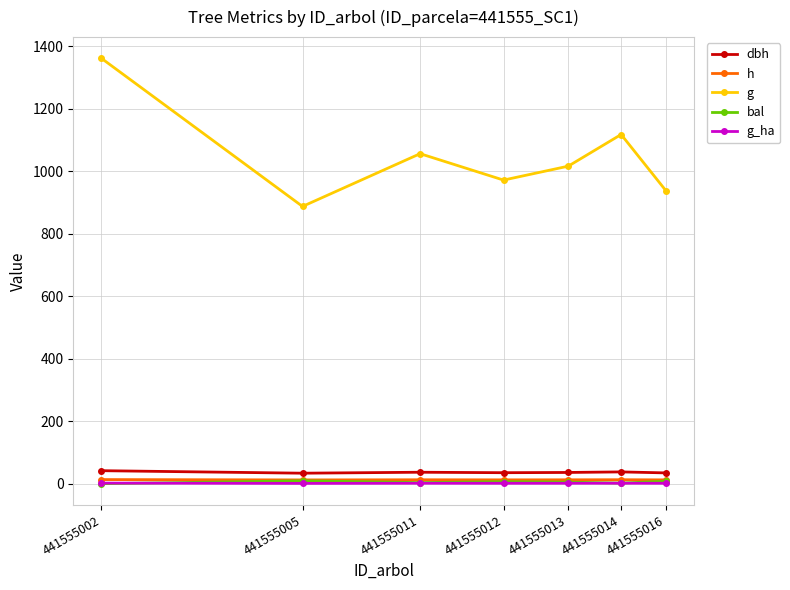

How many distinct data groups are displayed?

5